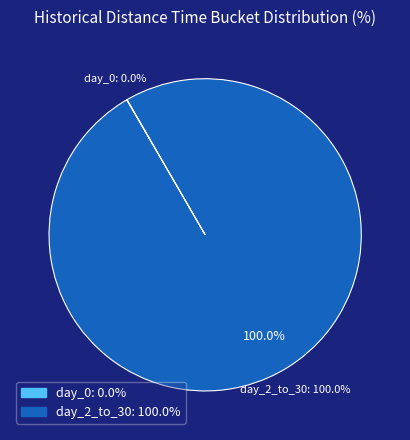

To the nearest percent, what portion does day_2_to_30 represent?

100%